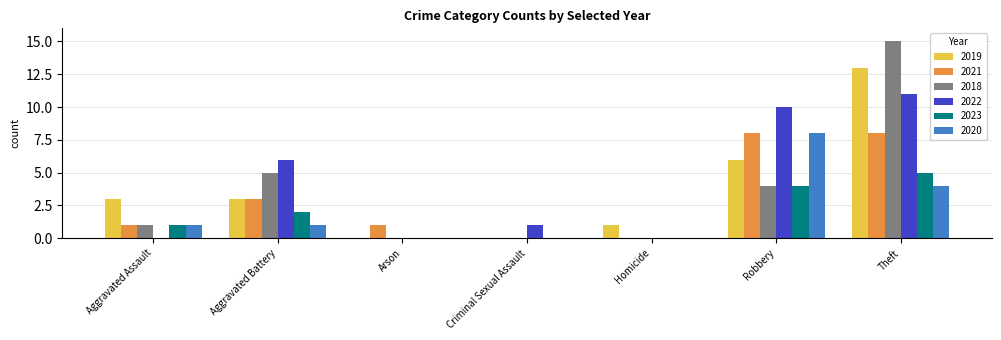

What is the sum of the 2019 values at Theft and Arson?

13